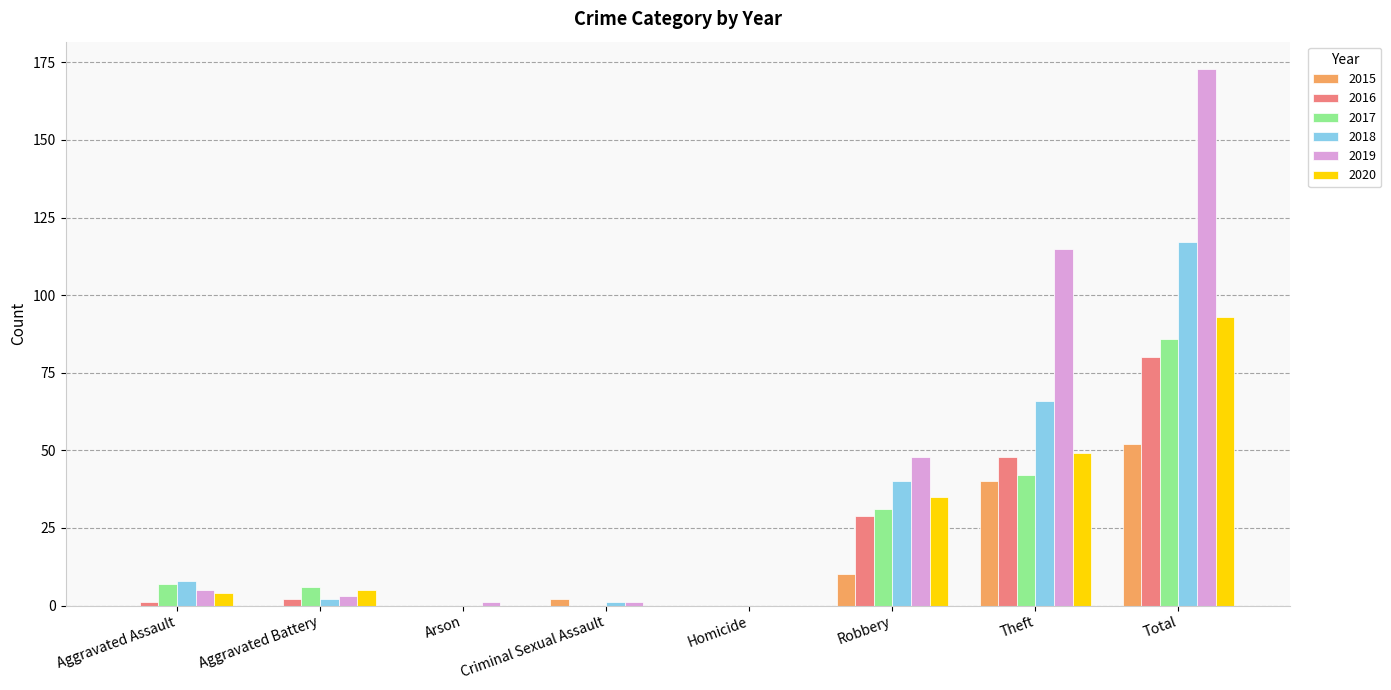

Between Aggravated Assault and Arson, which series saw the biggest shift?

2018